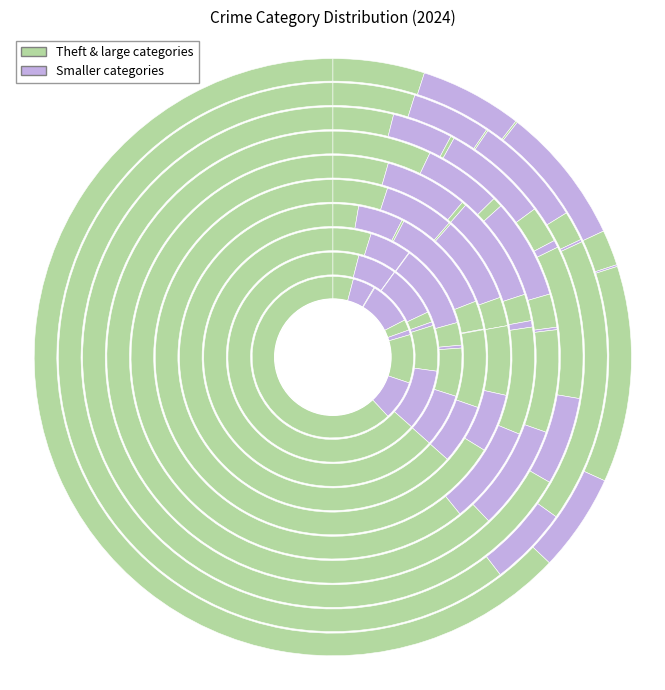

To the nearest percent, what is the combined percentage of Motor Vehicle Theft and Homicide?

12%